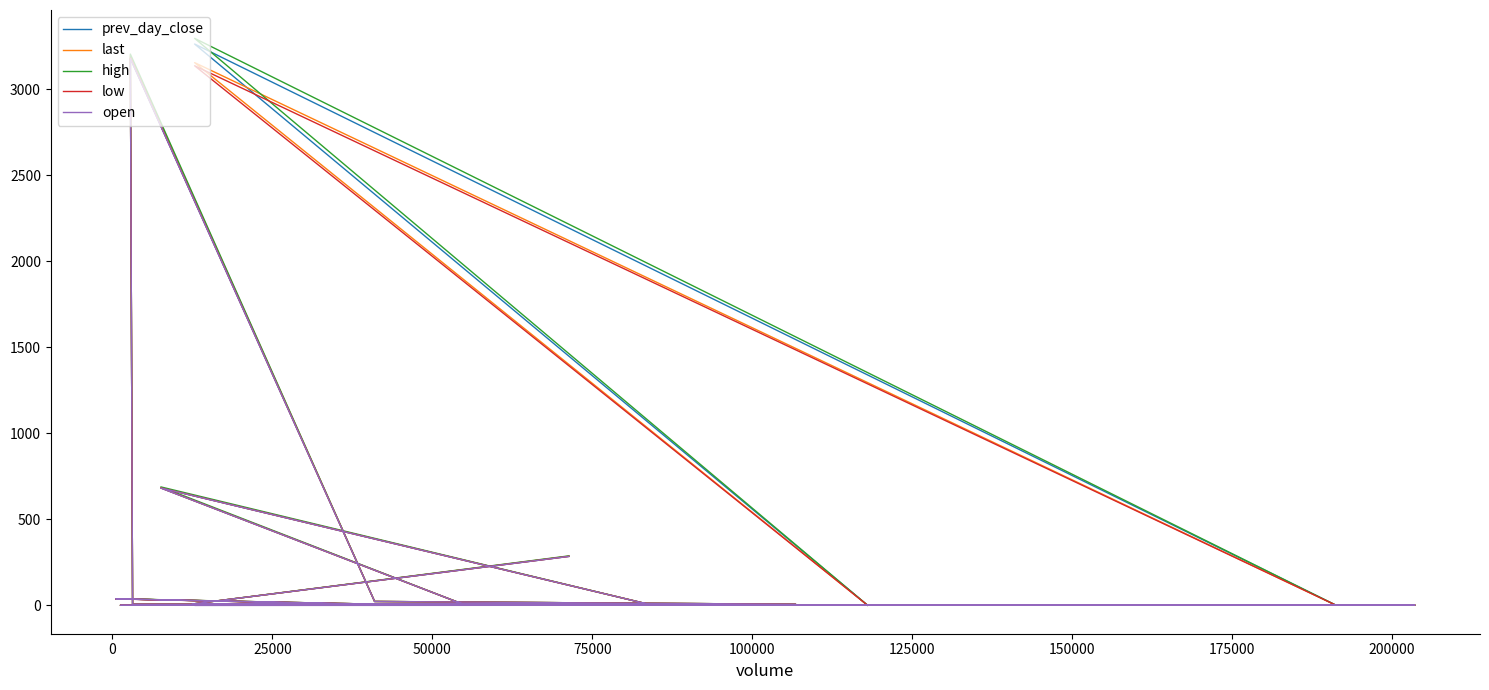

In high, how many points are lower than both neighbors (excluding endpoints)?

6